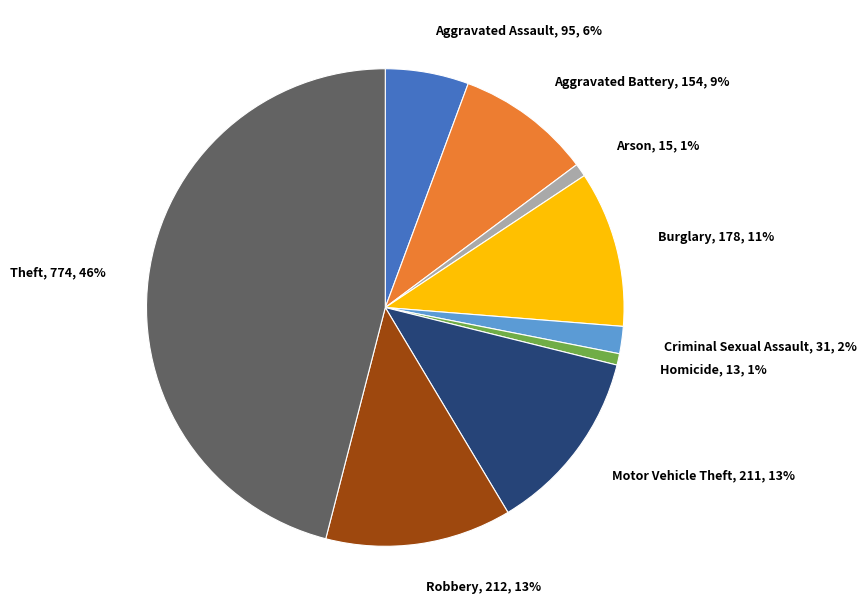

To the nearest percent, what portion does Aggravated Battery represent?

9%